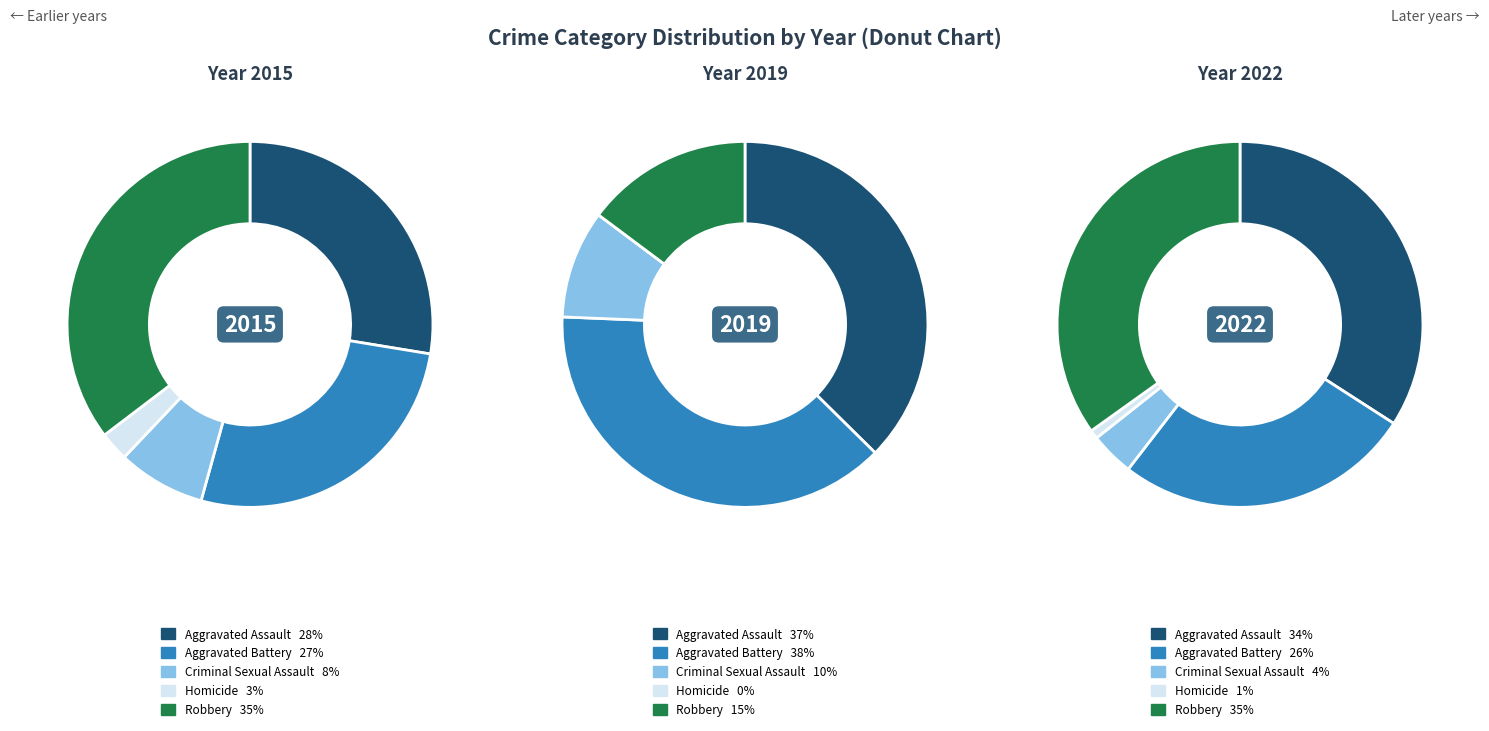

Is Criminal Sexual Assault the majority of the pie?

No